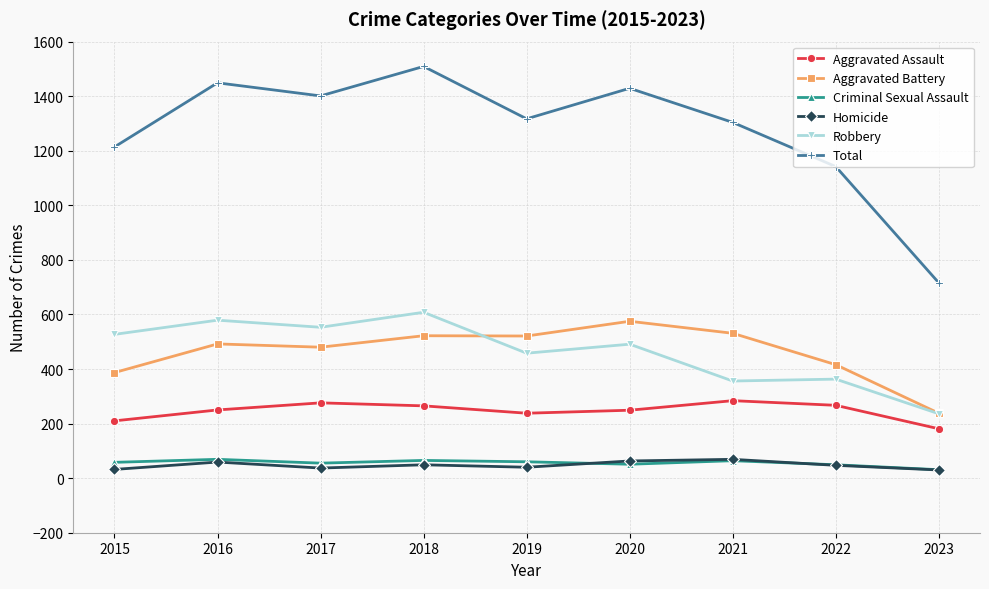

What is the total value across all series at 2019?

2634